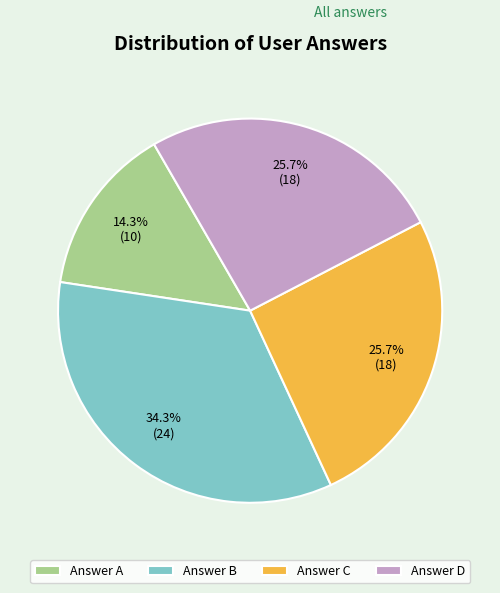

What is the largest slice in the pie chart?

Answer B